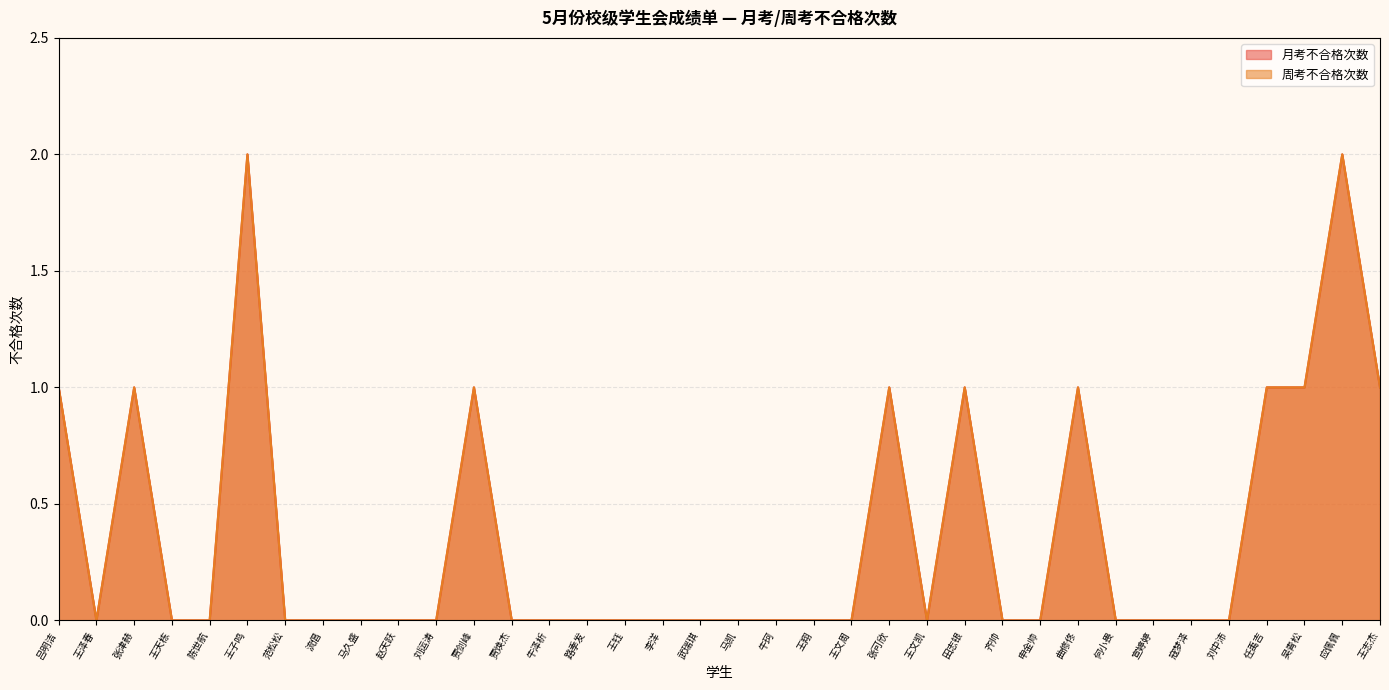

Is the value of 周考不合格次数 at 曲修佟 greater than the value of 月考不合格次数 at 王钰?

Yes